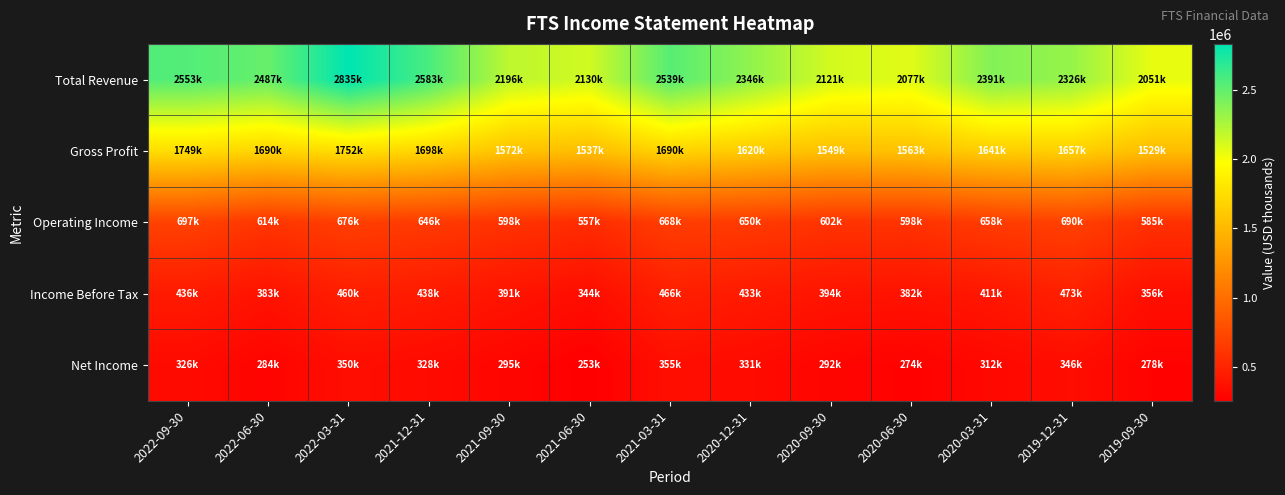

Which series changed the most between 2022-09-30 and 2020-03-31?

Total Revenue